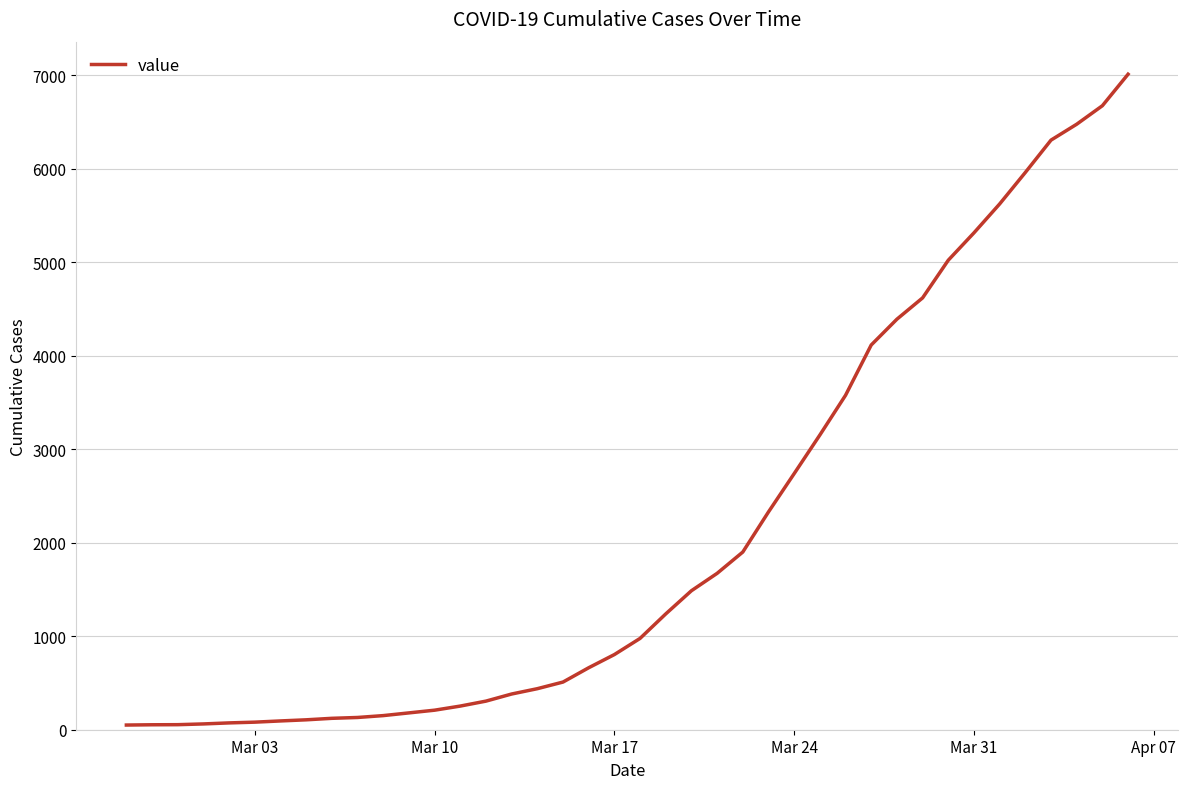

What is the greatest value displayed?

7013